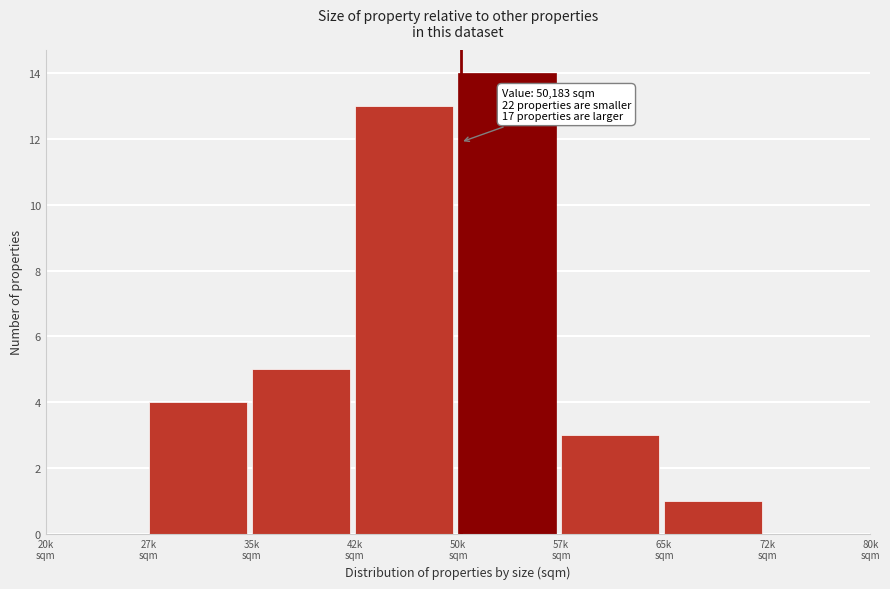

What is the maximum value shown in the chart?

14